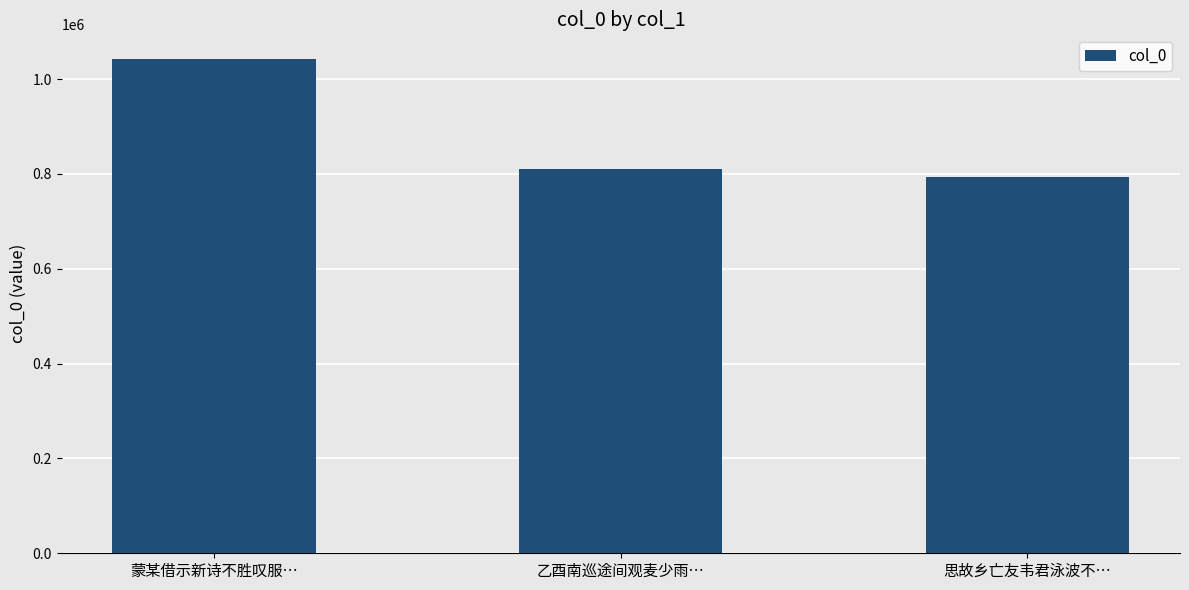

How many bars are there in total?

3